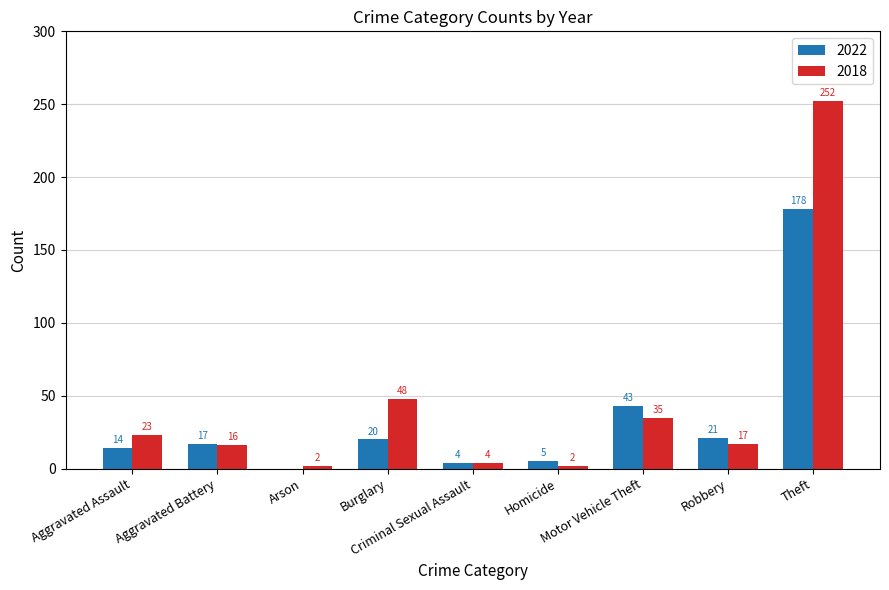

How many series are shown in this chart?

2